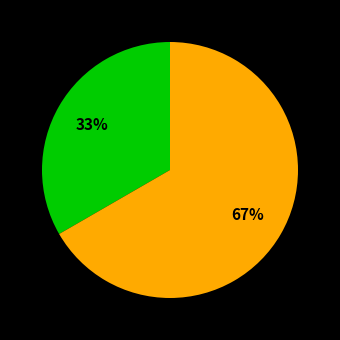

To the nearest percent, what is the average slice percentage?

50%